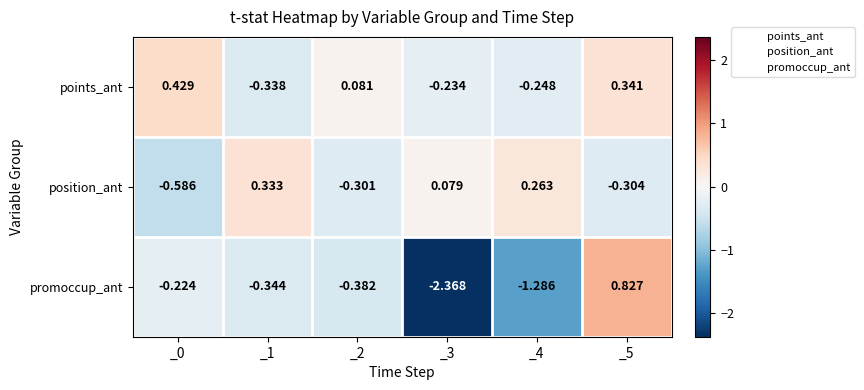

Which series has the largest total across all categories?

points_ant